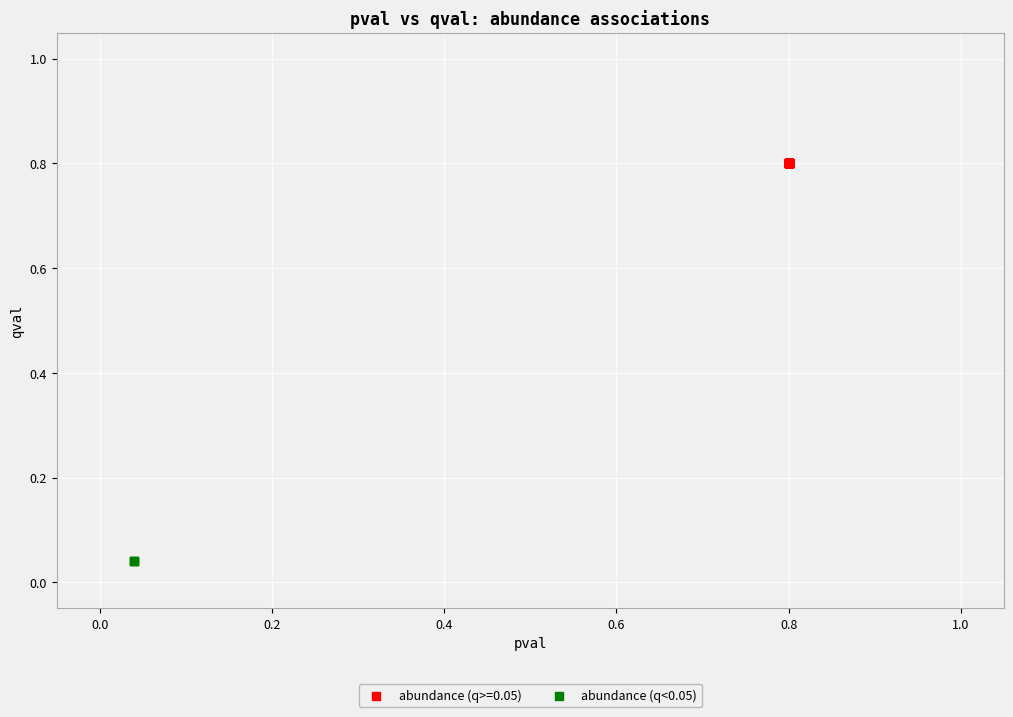

Which series contains the highest Y value?

abundance (q>=0.05)